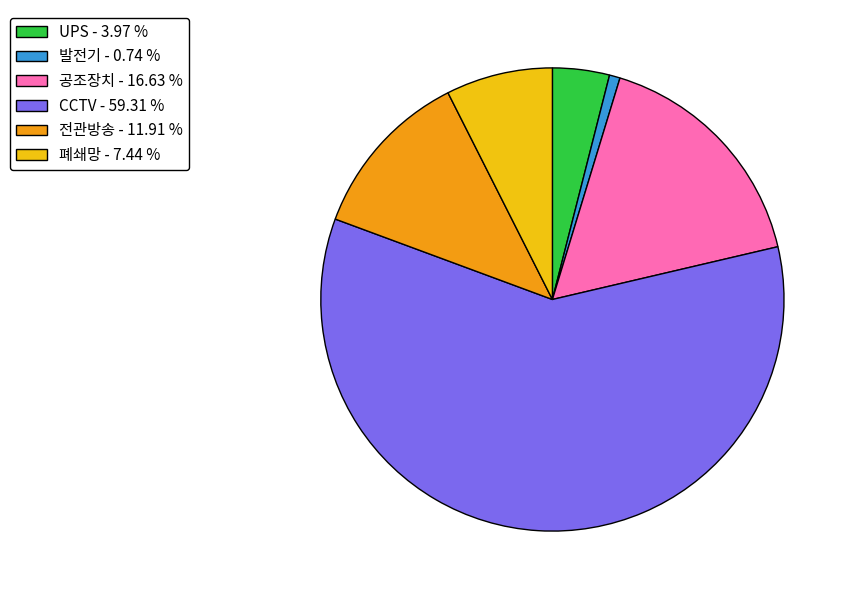

Between CCTV - 59.31 % and UPS - 3.97 %, which is larger?

CCTV - 59.31 %